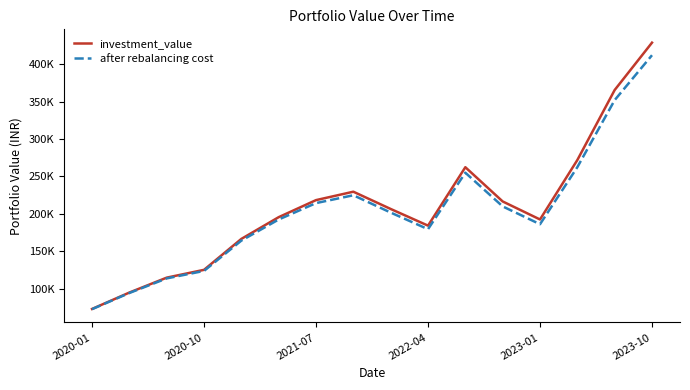

What are all the series names shown in the legend?

investment_value, after rebalancing cost